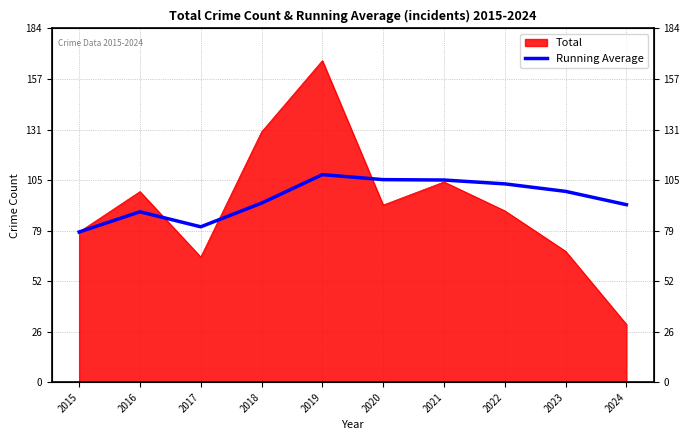

Is it true that the value at 2024 is 41.5?

False